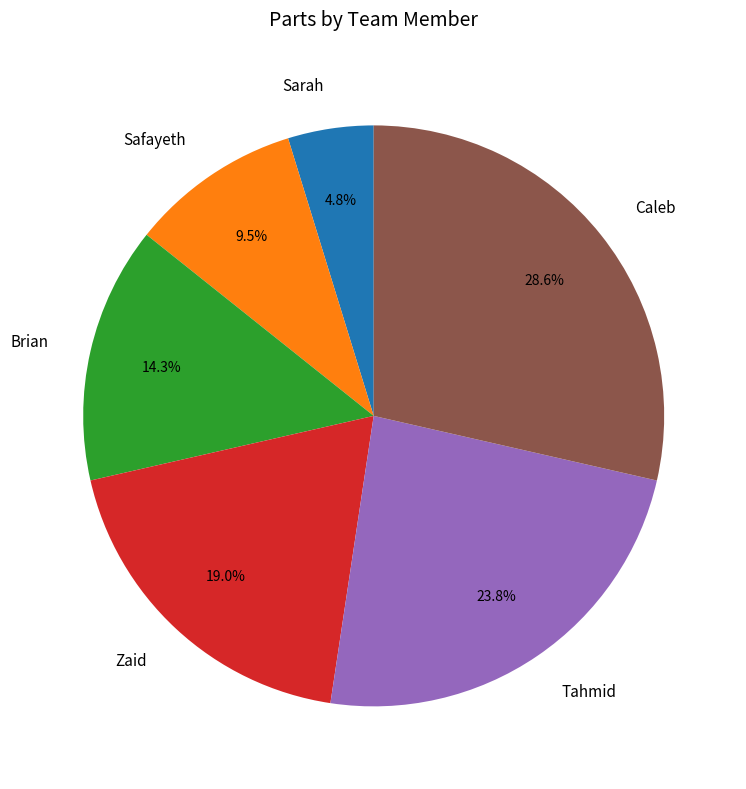

What is the largest slice in the pie chart?

Caleb